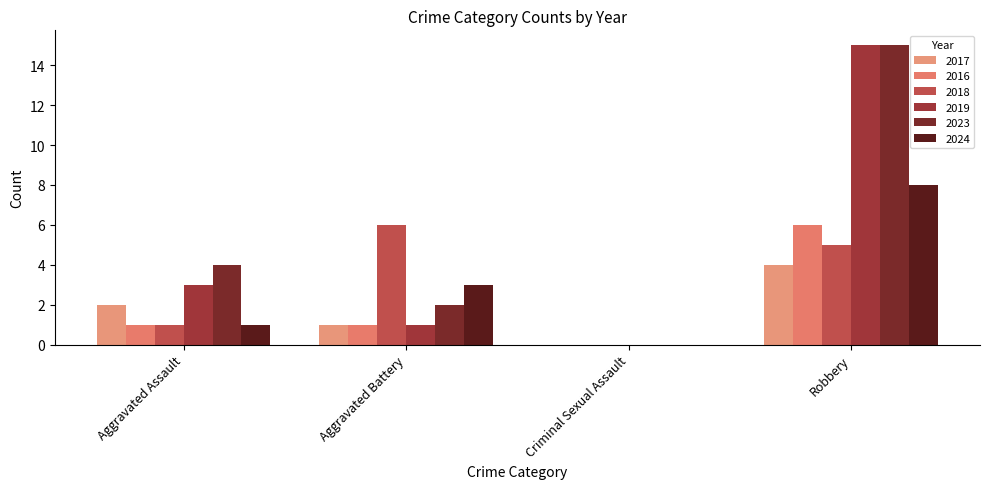

Between Robbery and Aggravated Battery, which is larger?

Robbery